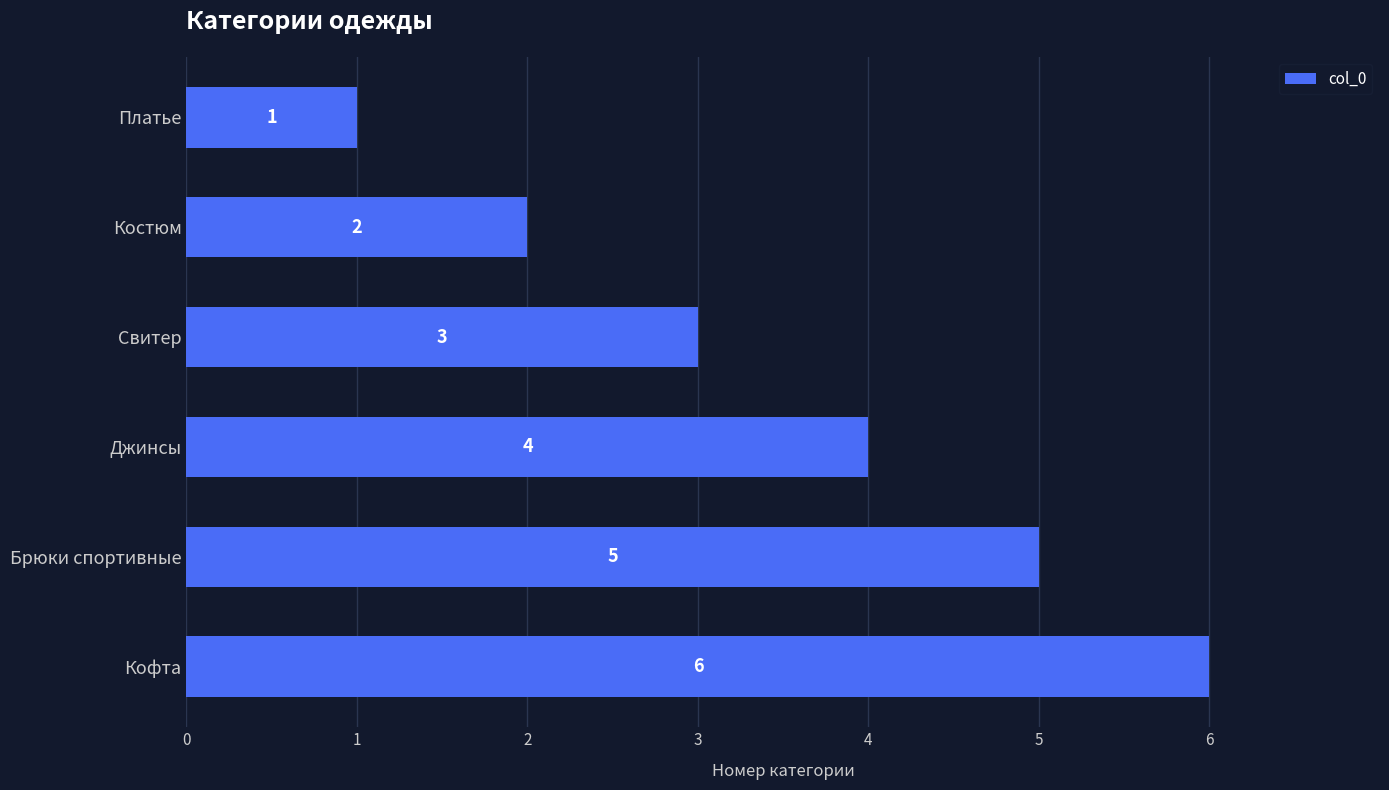

List the labels in order of value, smallest first.

Платье, Костюм, Свитер, Джинсы, Брюки спортивные, Кофта